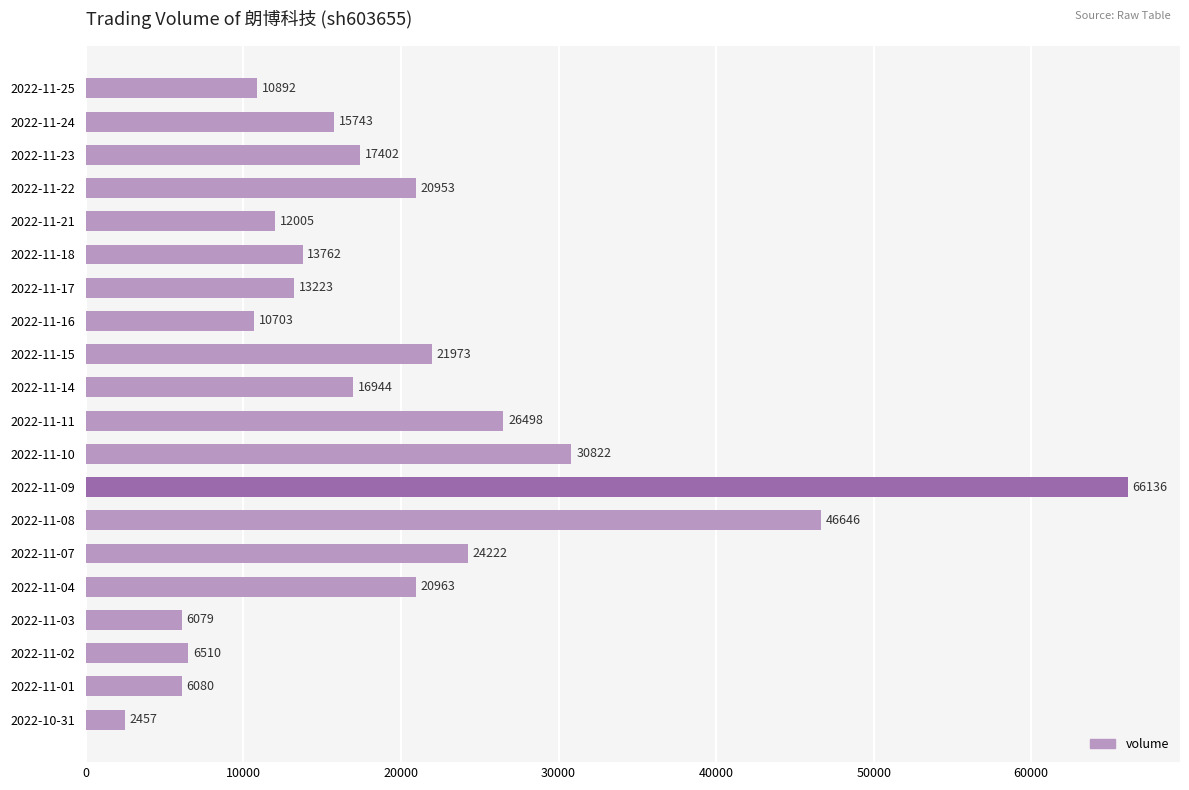

What is the minimum value shown in the chart?

2457